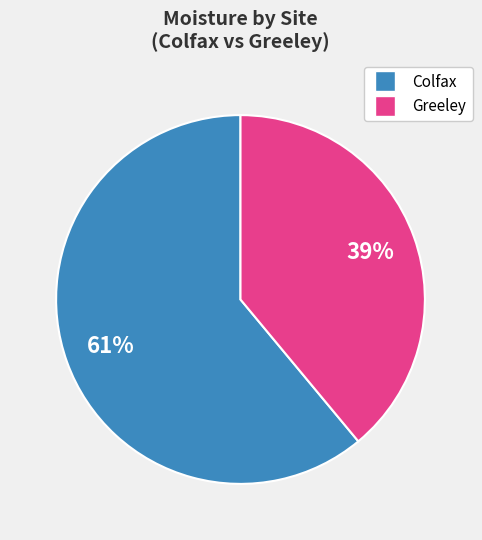

Does any single category account for the majority?

Yes